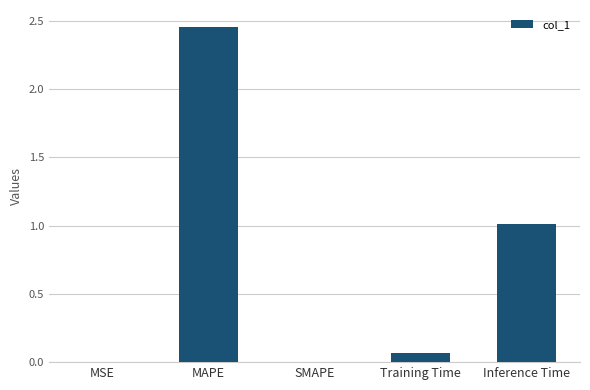

What value does the data have at Inference Time?

1.0